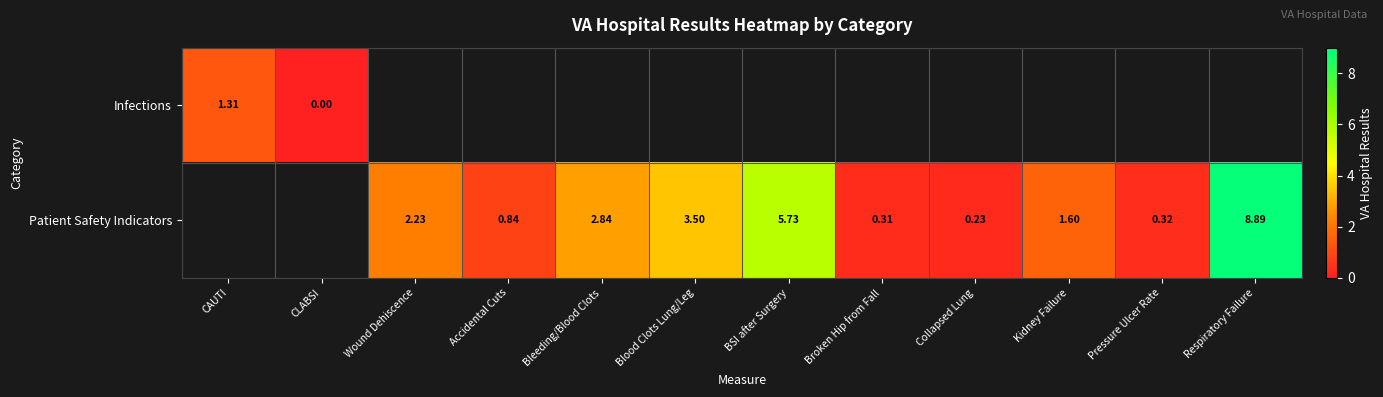

At which label does Infections reach its minimum?

CLABSI